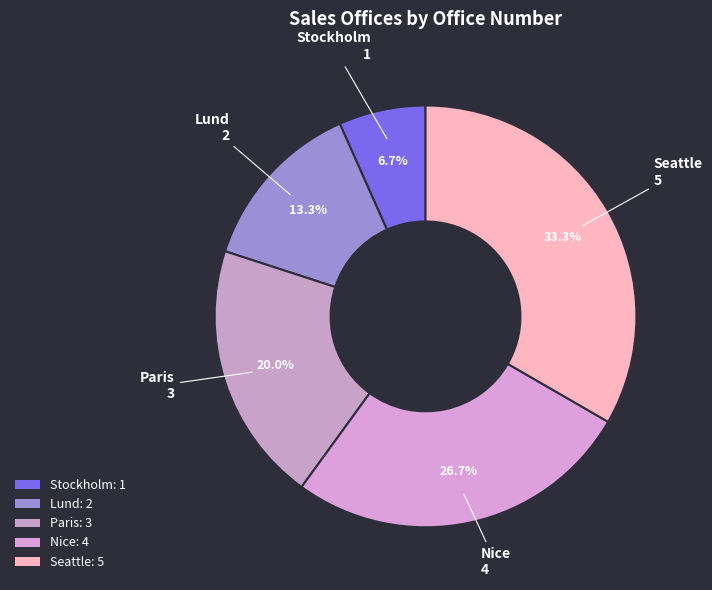

To the nearest percent, what portion does Lund represent?

13%